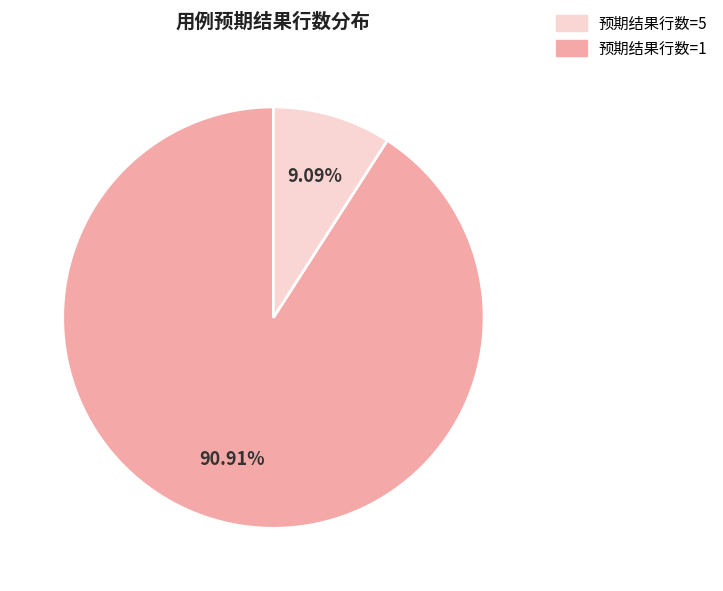

Is there a majority slice in this chart?

Yes